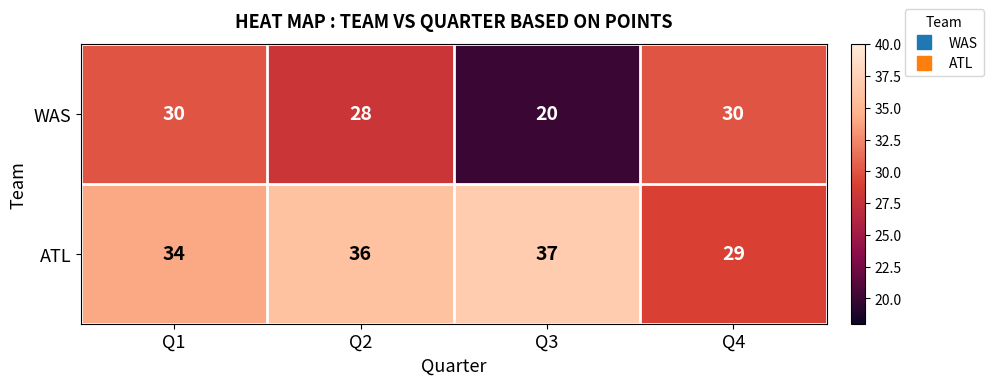

What is the sum of all WAS values?

108